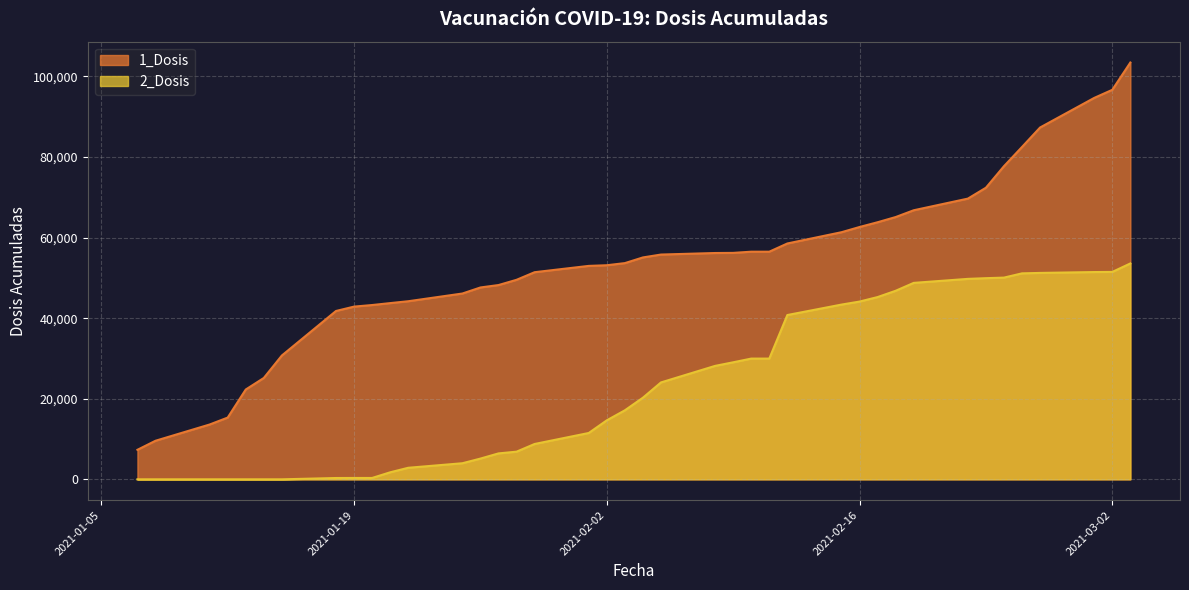

Count the number of data series in this chart.

2